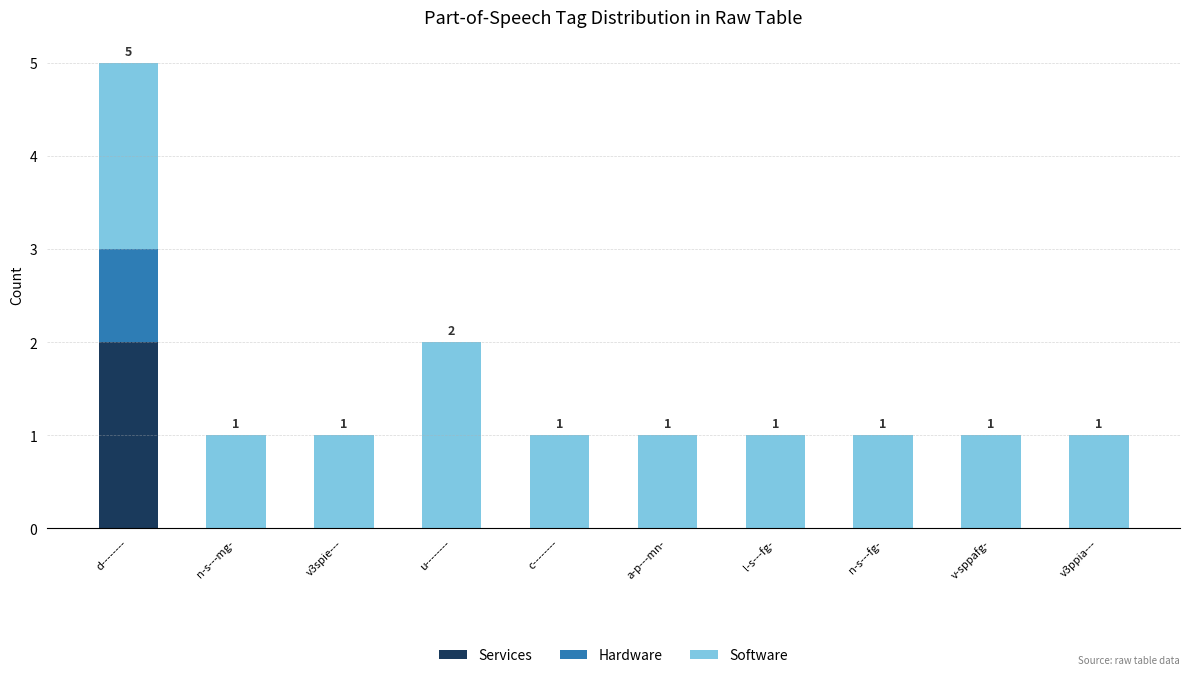

At which category is the sum across all series the highest?

d--------